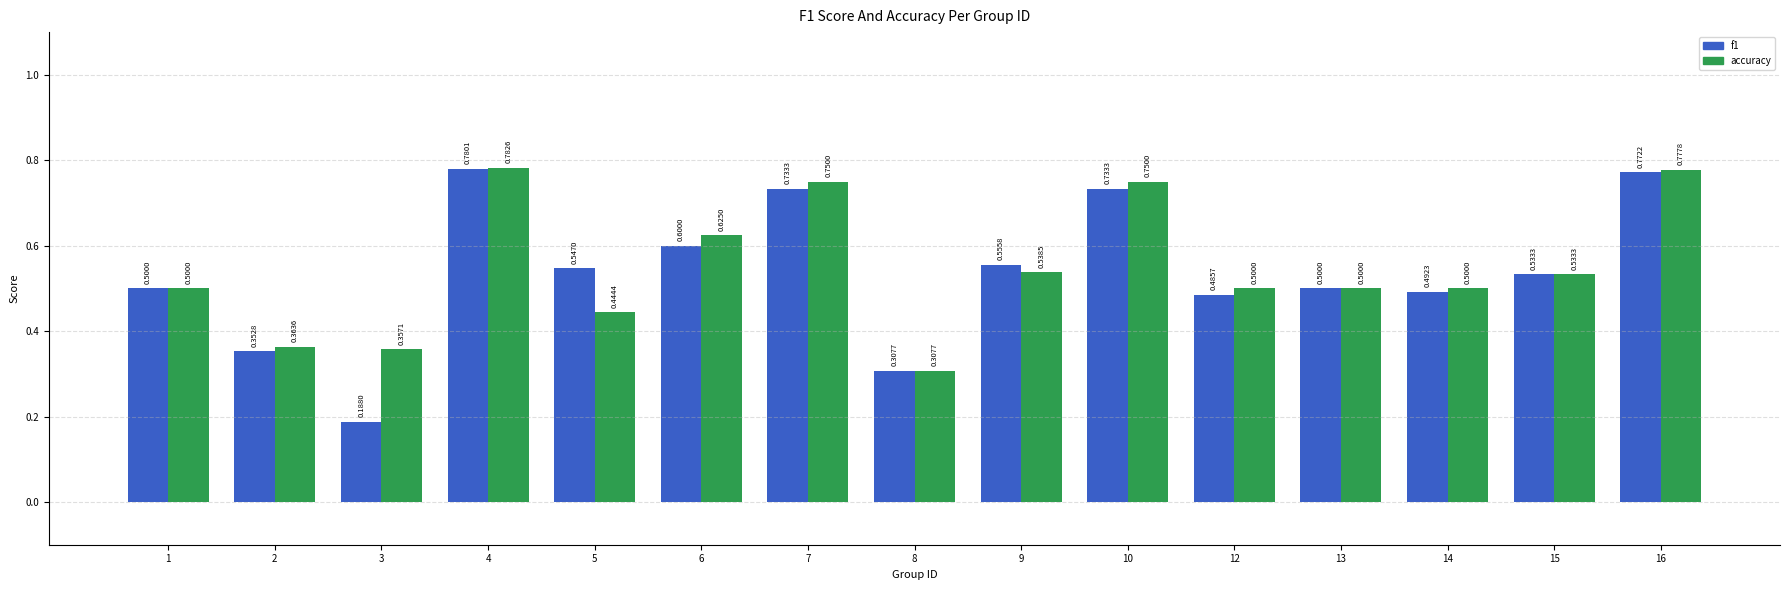

True or false: f1 has a value of 0.8 at 14.

False